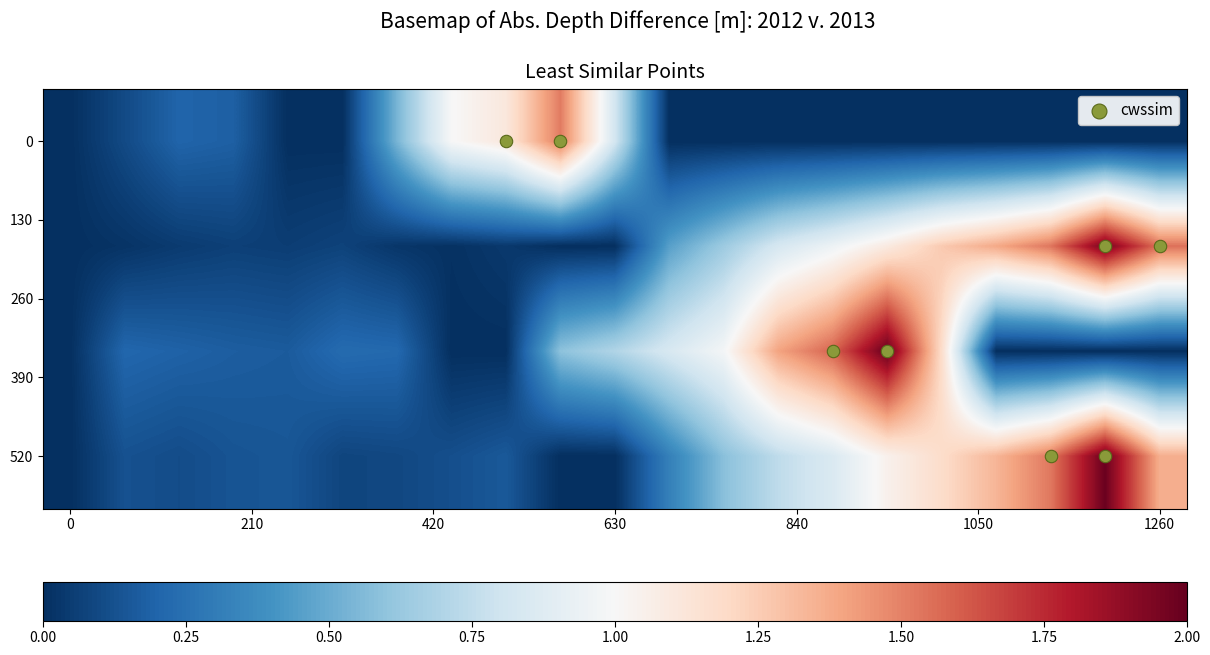

Count the number of categories in the chart.

21